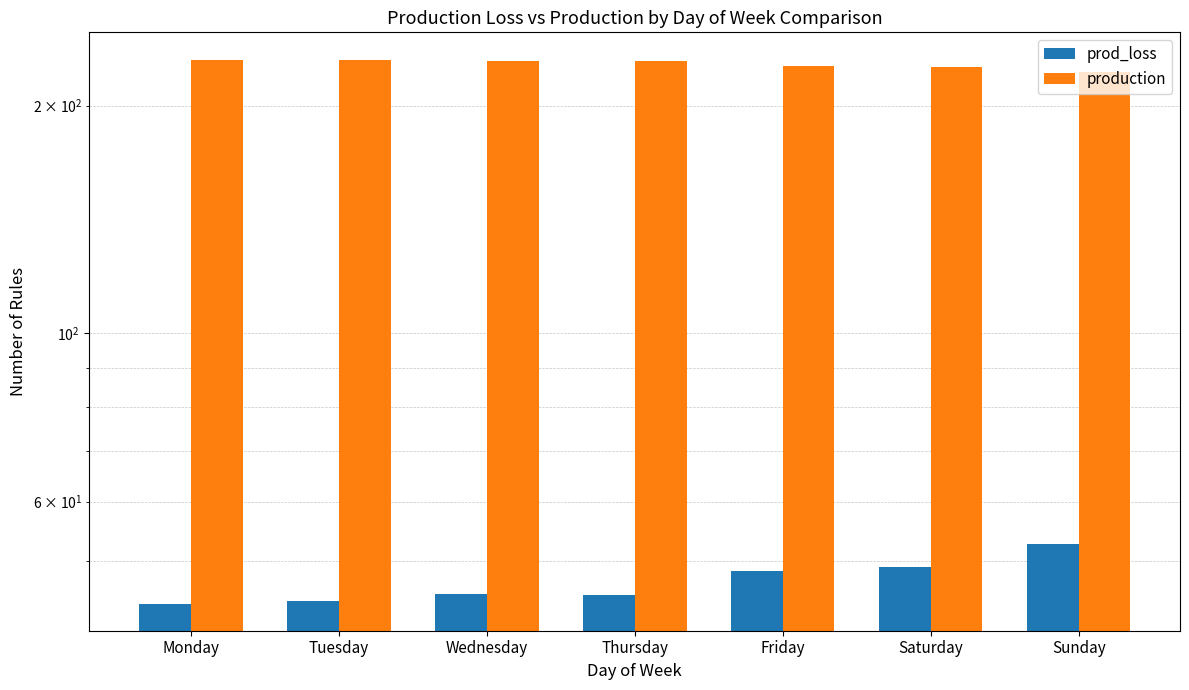

What is the sum of all prod_loss values?

329.3